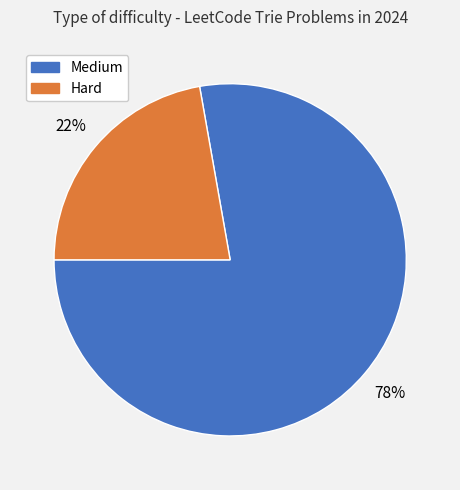

True or false: Medium accounts for 86% of the total.

False